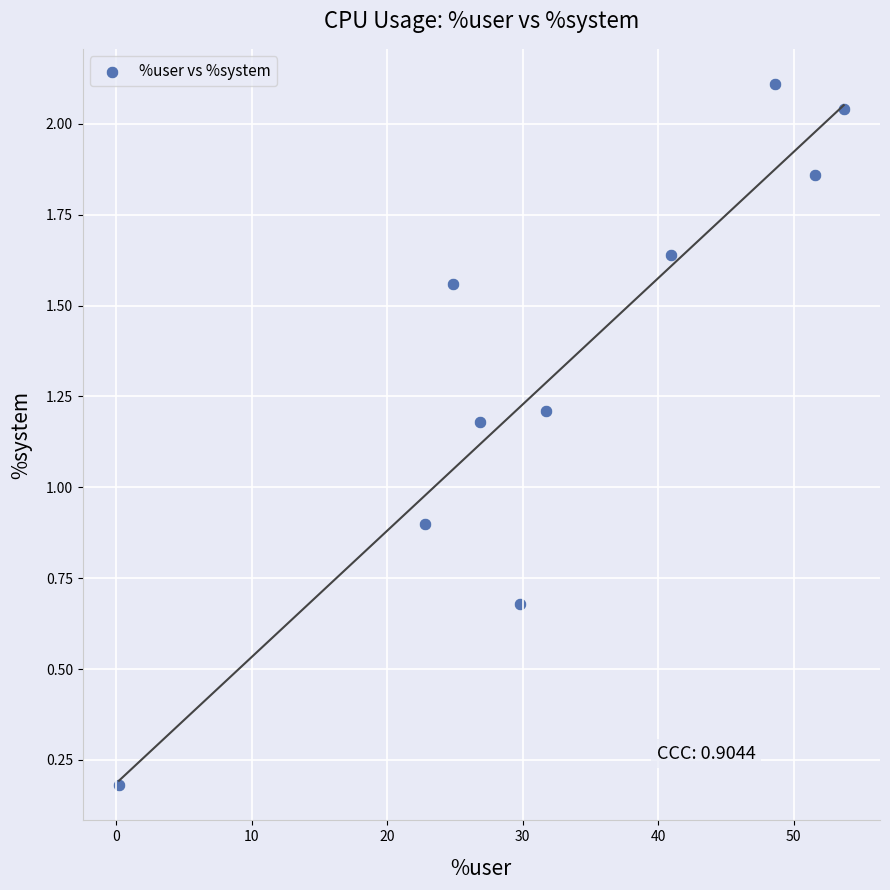

What is the average X value?

33.1